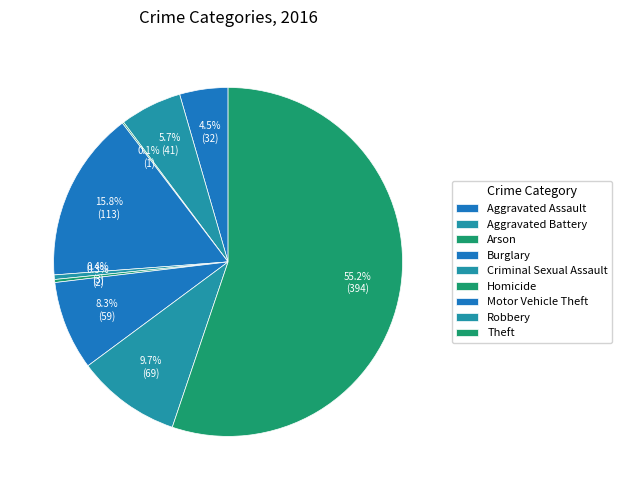

What portion of the pie excludes Aggravated Battery?

94.3%